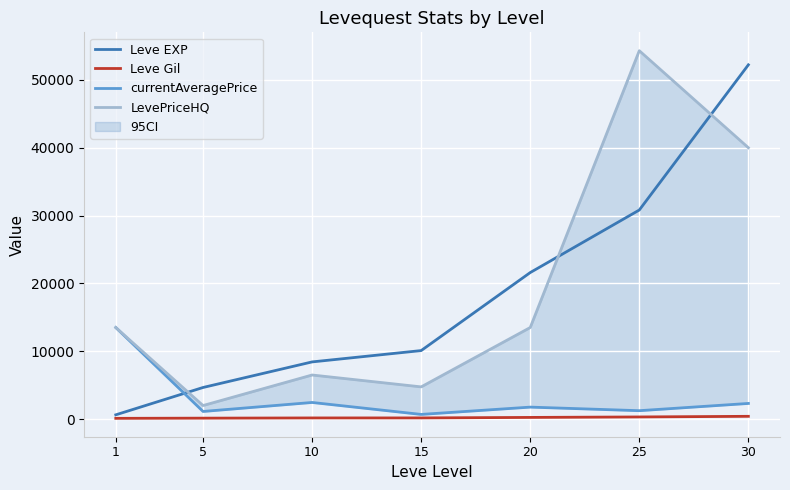

True or false: currentAveragePrice and Leve Gil cross at least once.

False